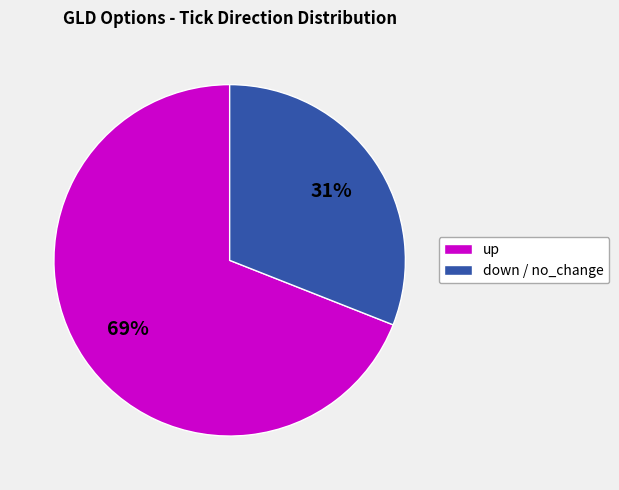

Does any single category account for the majority?

Yes